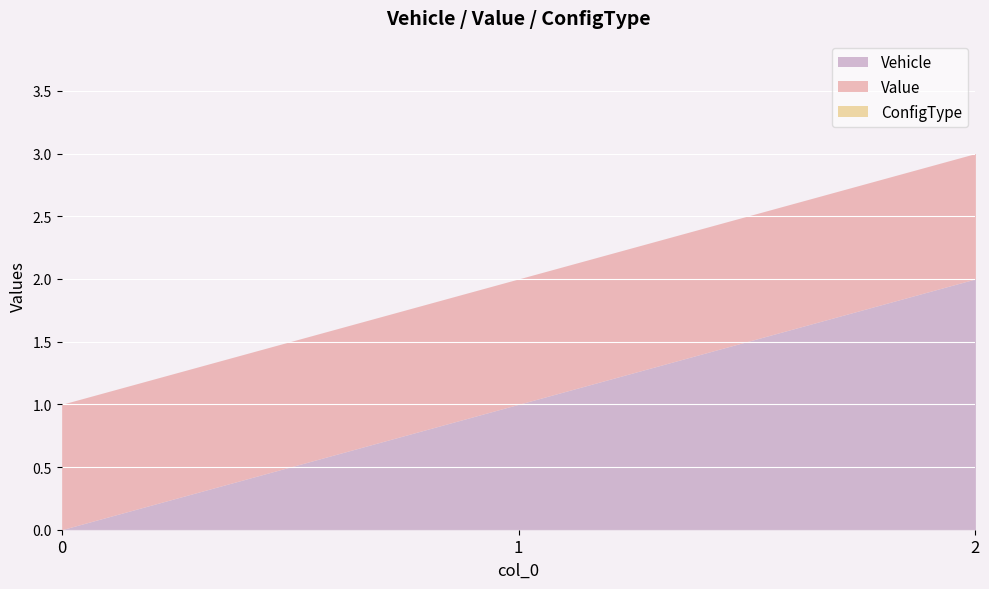

At 0, list the series in order from largest to smallest.

Value, Vehicle, ConfigType